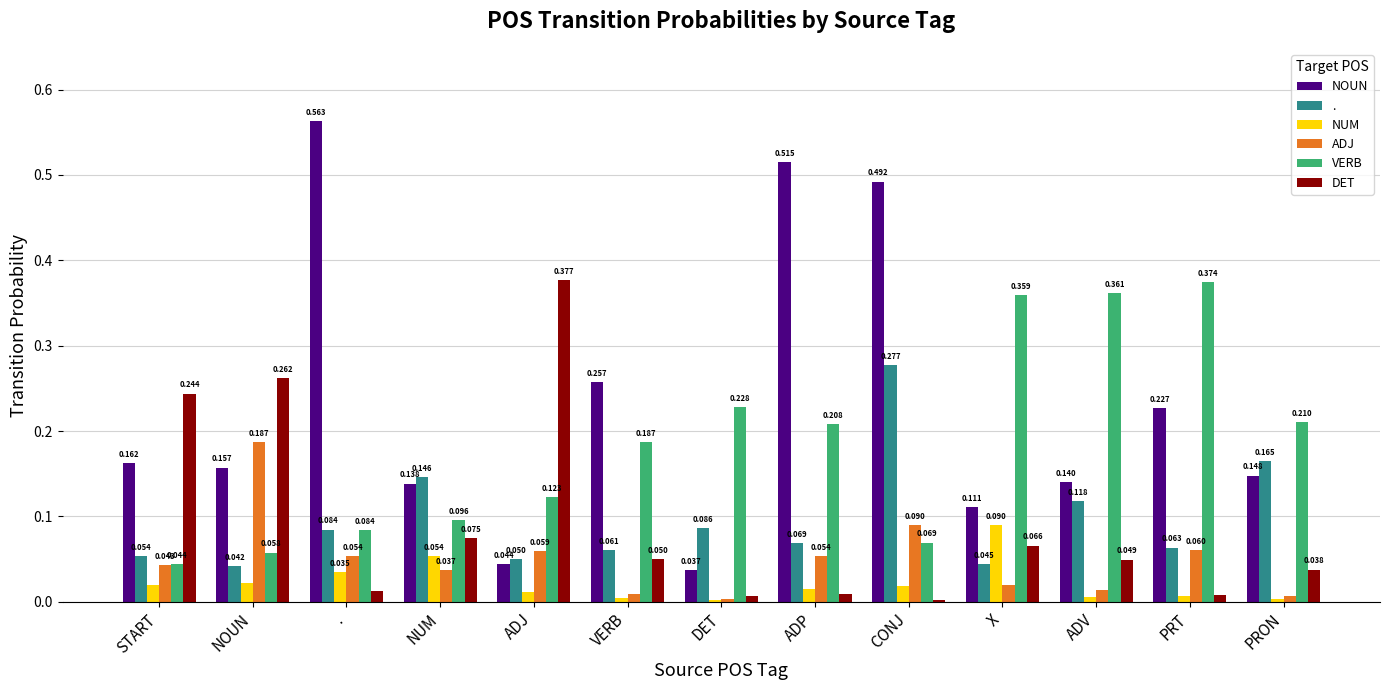

Which category has the highest value in the NOUN series?

.